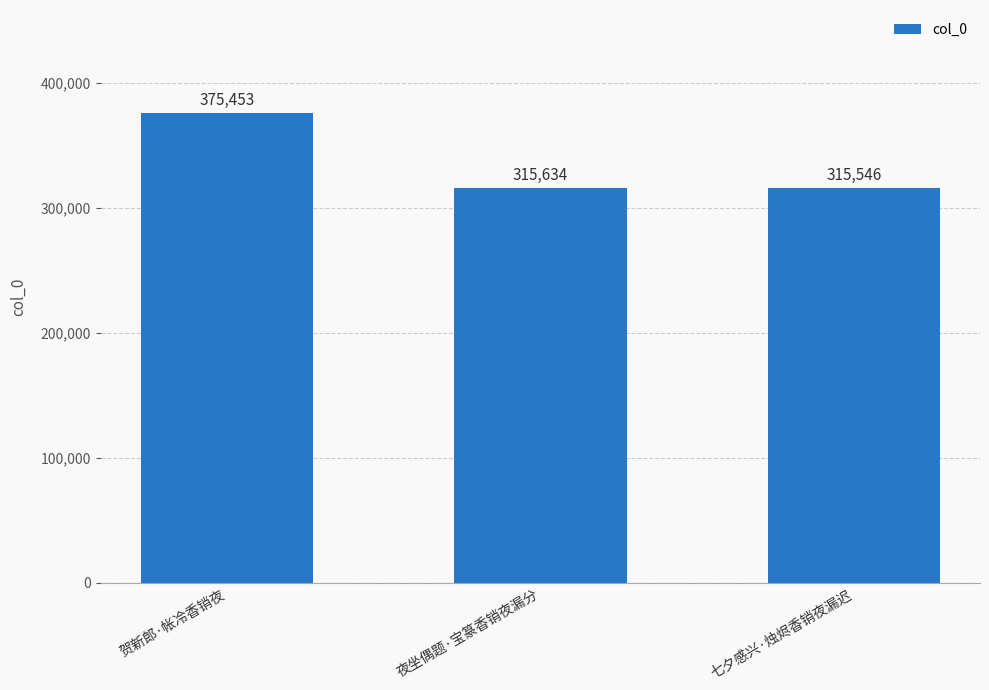

What is the change in value from 夜坐偶题·宝篆香销夜漏分 to 七夕感兴·烛烬香销夜漏迟?

-88